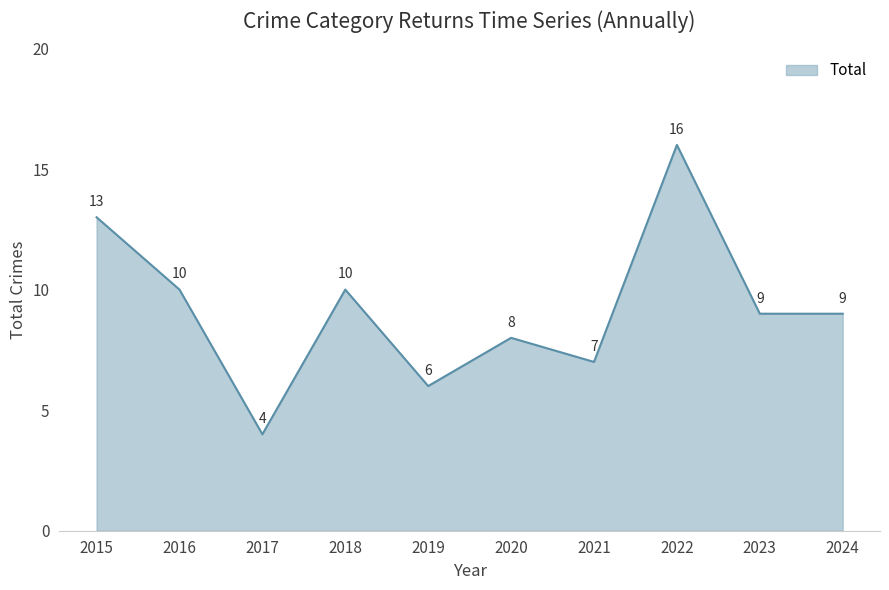

Is it true that the value at 2024 is 9?

True